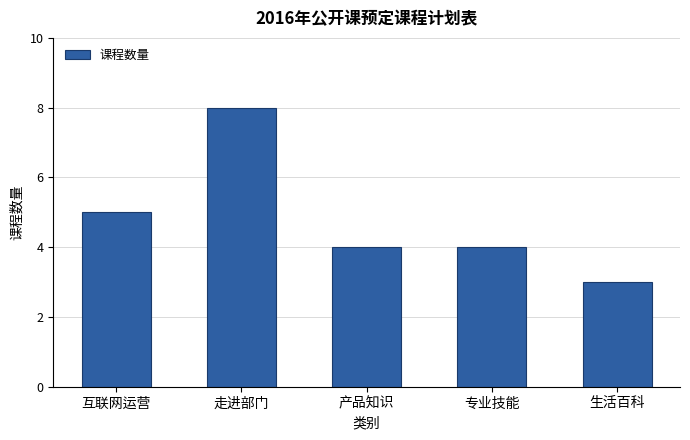

What is the difference between the values at 产品知识 and 生活百科?

1